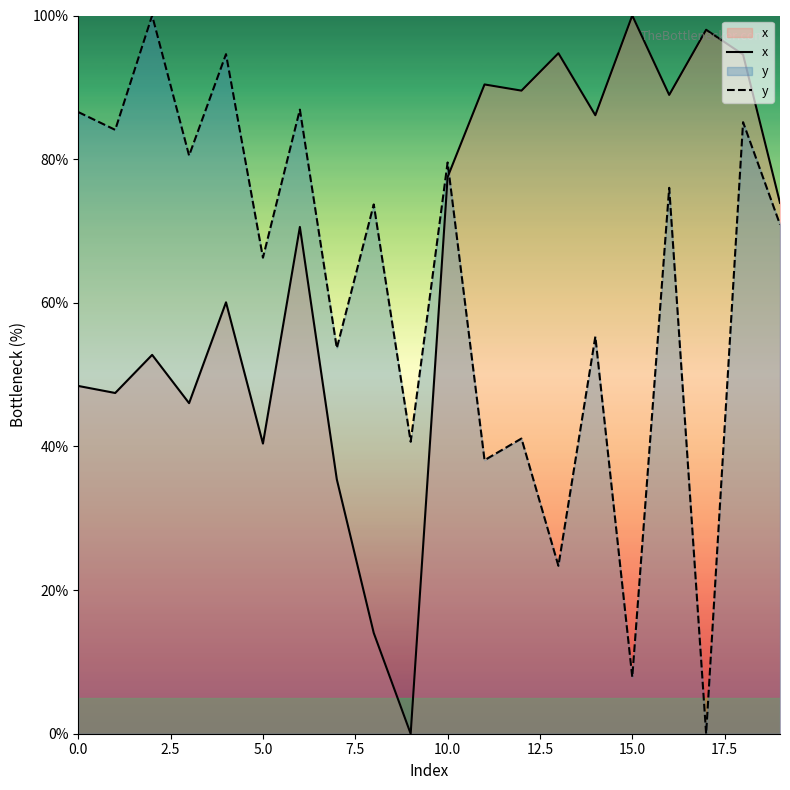

Which series has the widest spread of values?

x